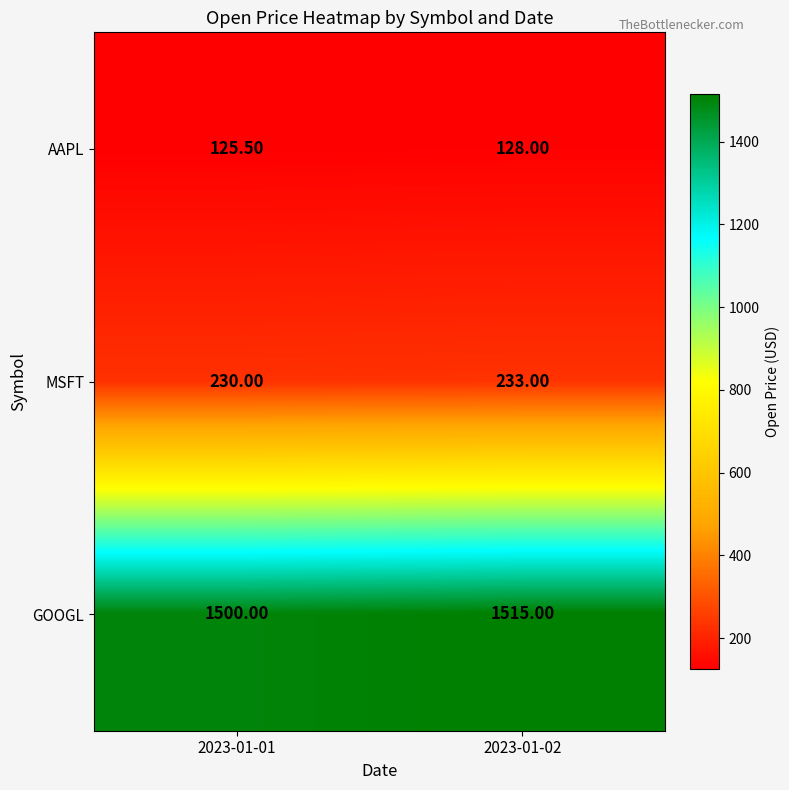

What is the difference between the highest and lowest values at 2023-01-02?

1387.0